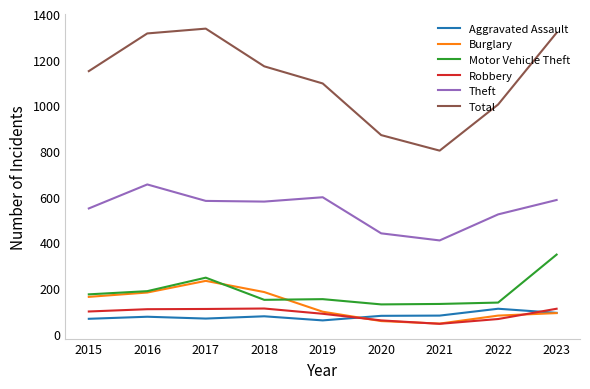

What is the difference between the second highest and minimum values in the Aggravated Assault series?

33